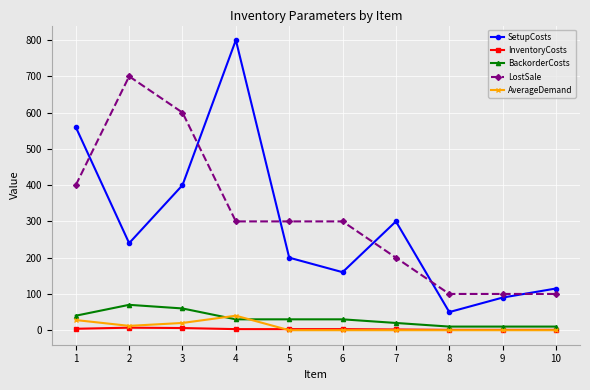

What is the maximum value shown in the chart?

800